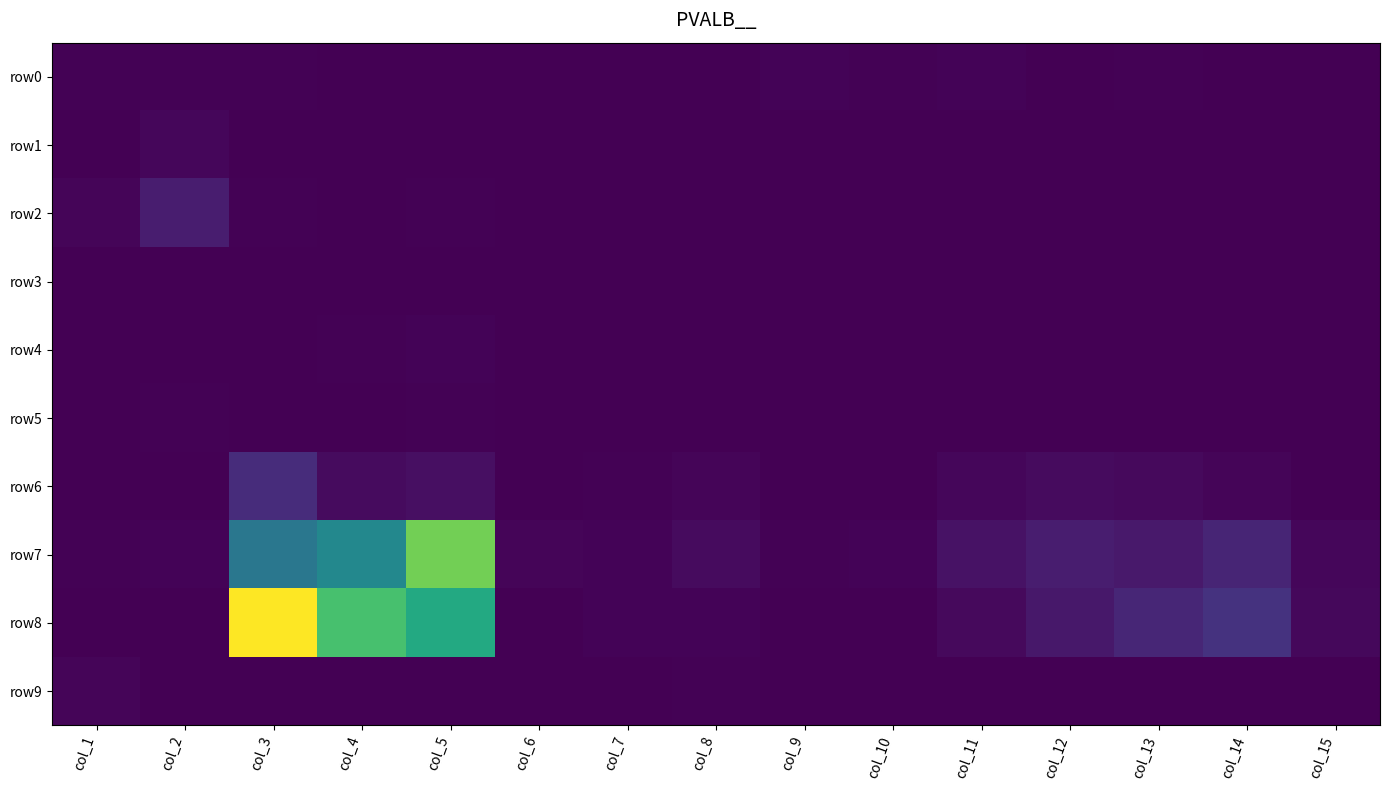

What is the greatest value displayed?

2671